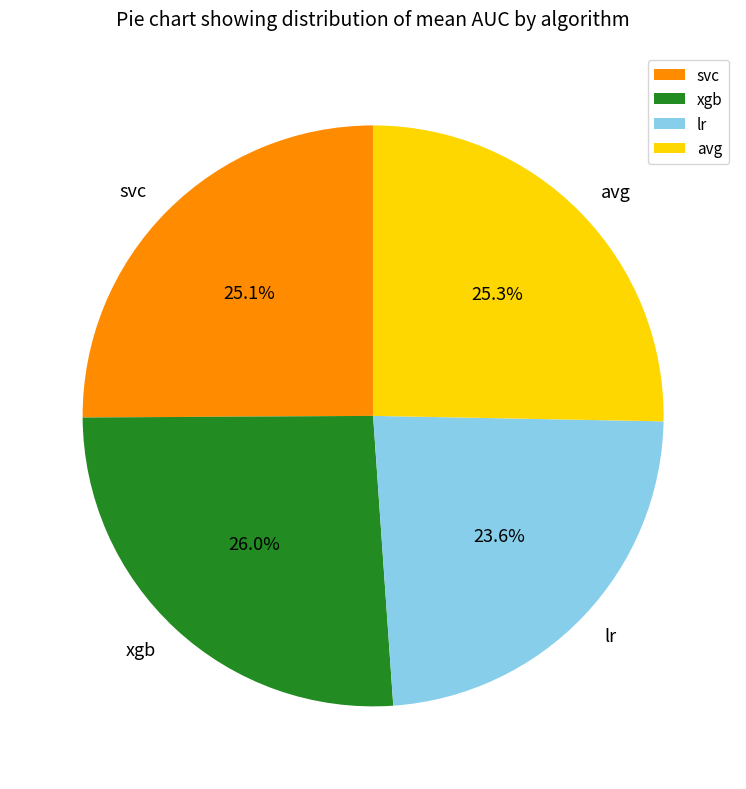

The lr slice represents 35% of the pie. True or false?

False